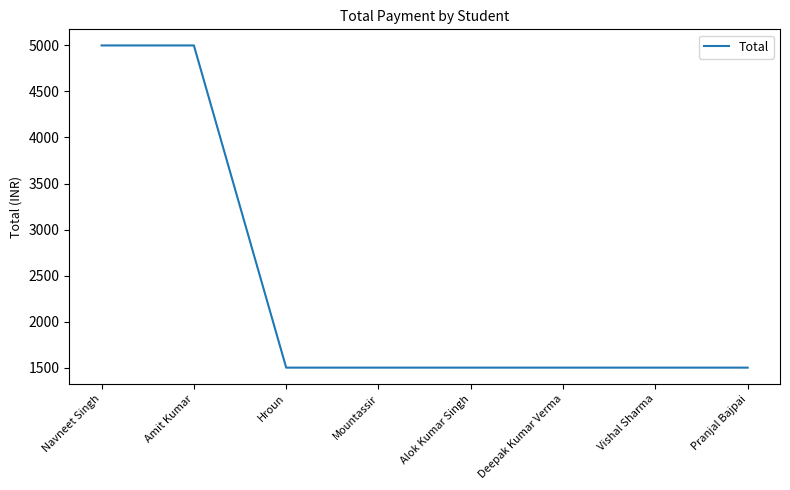

What is the change in value from Amit Kumar to Hroun?

-3500